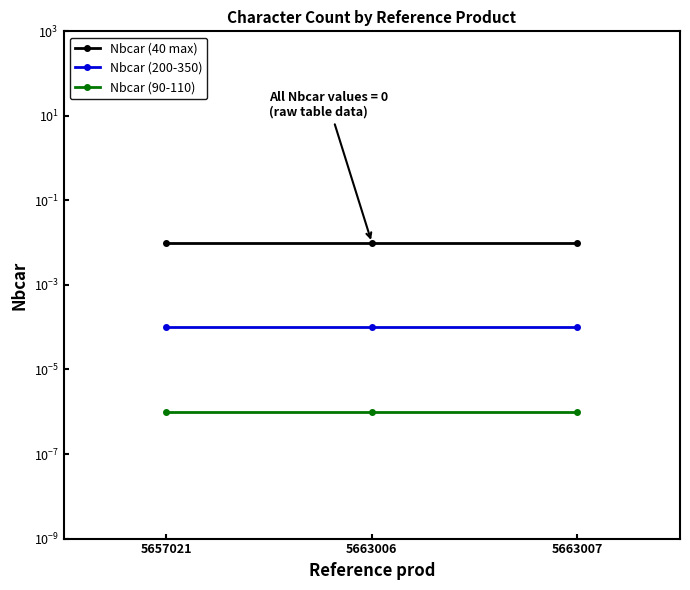

At which label does Nbcar (40 max) reach its minimum?

5657021